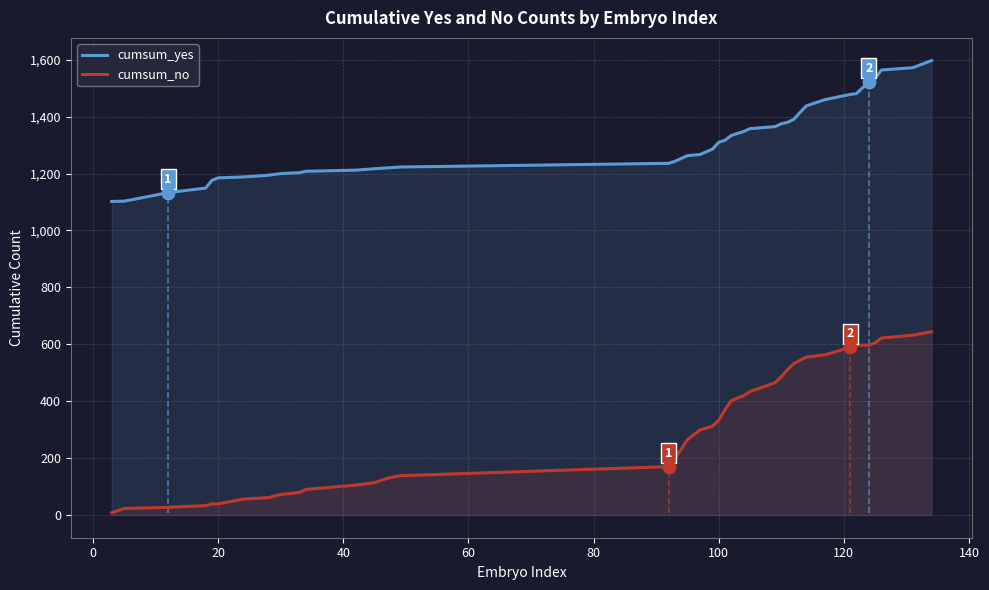

Which series contains the highest Y value?

cumsum_yes